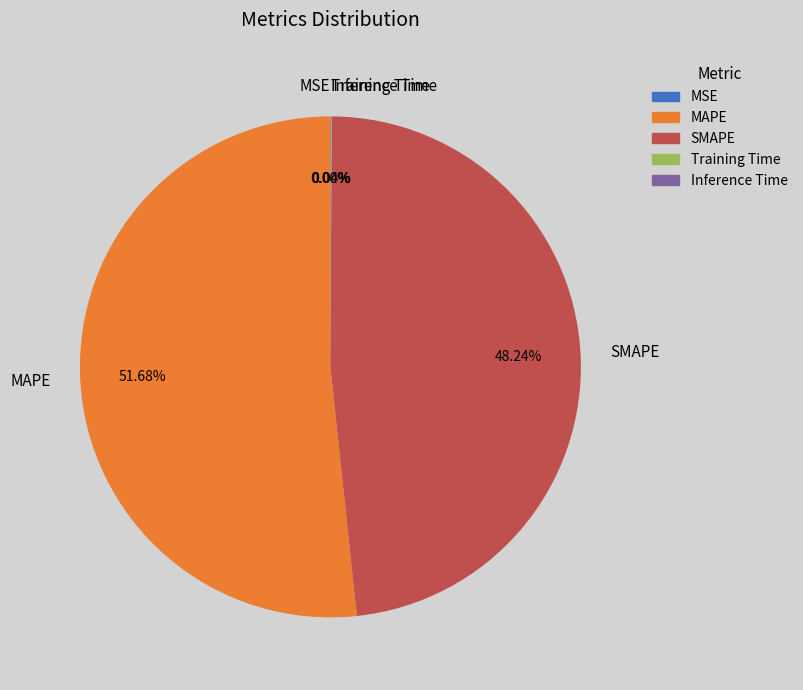

Which slice is the largest?

MAPE